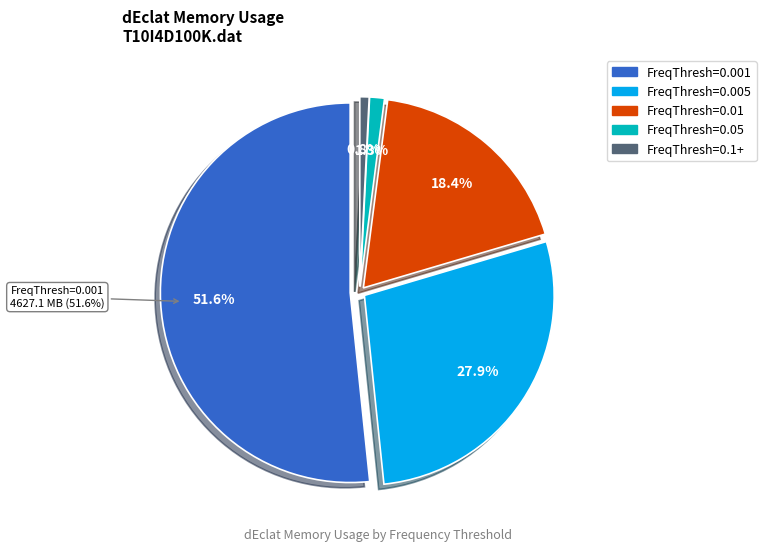

How many segments does this pie chart have?

5